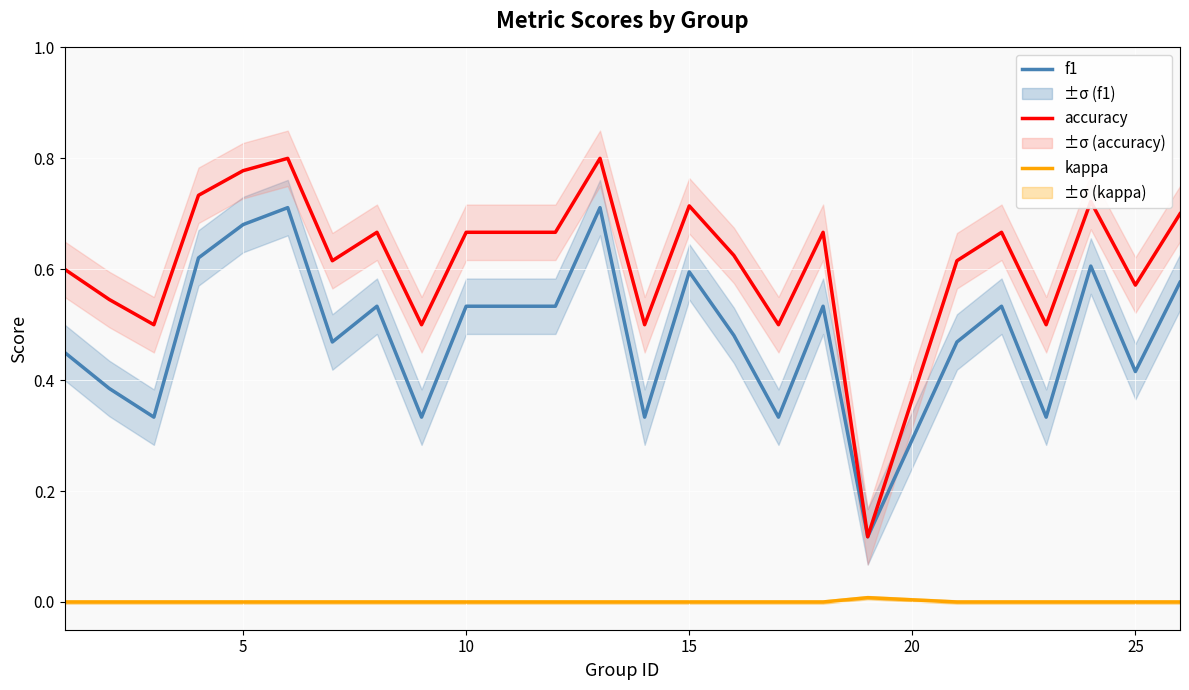

How many lines are shown in the chart?

3